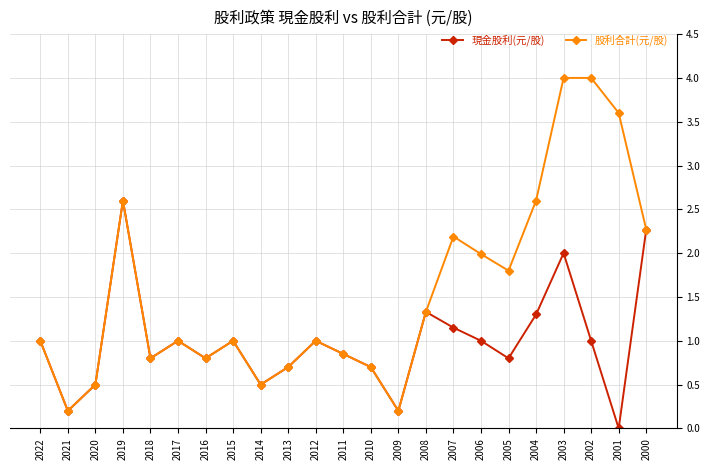

Where is 股利合計(元/股) nearest to the value 2?

2006